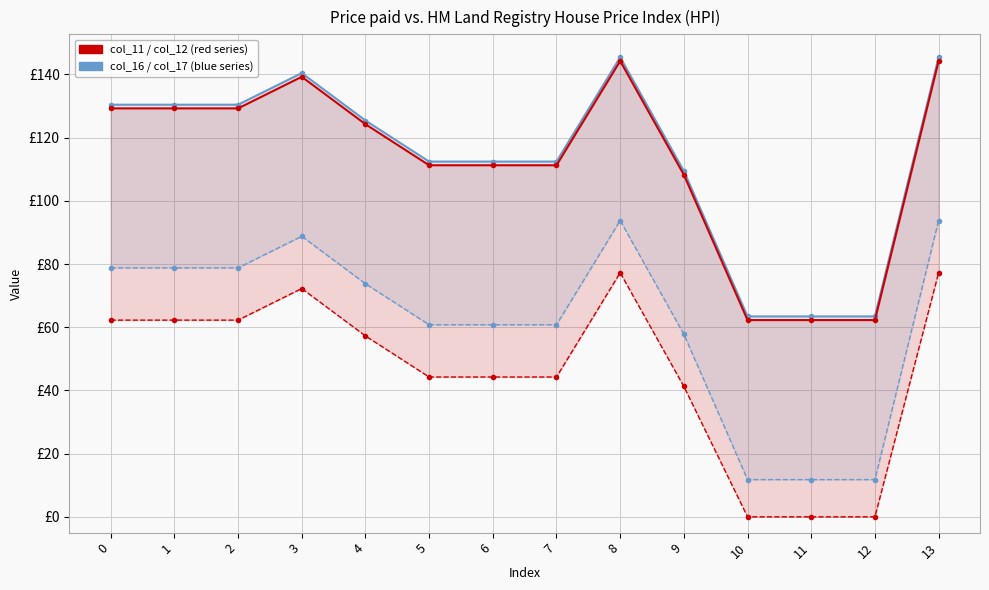

Reading right to left, list all the values displayed in this chart.

Series col_11 (upper): 144.3	62.3	62.3	62.3	108.3	144.3	111.3	111.3	111.3	124.3	139.3	129.3	129.3	129.3
Series col_12 (lower): 77.2	0.0	0.0	0.0	41.2	77.2	44.2	44.2	44.2	57.2	72.2	62.2	62.2	62.2
Series col_16 (upper): 145.4	63.4	63.4	63.4	109.4	145.4	112.4	112.4	112.4	125.4	140.4	130.4	130.4	130.4
Series col_17 (lower): 93.8	11.8	11.8	11.8	57.8	93.8	60.8	60.8	60.8	73.8	88.8	78.8	78.8	78.8